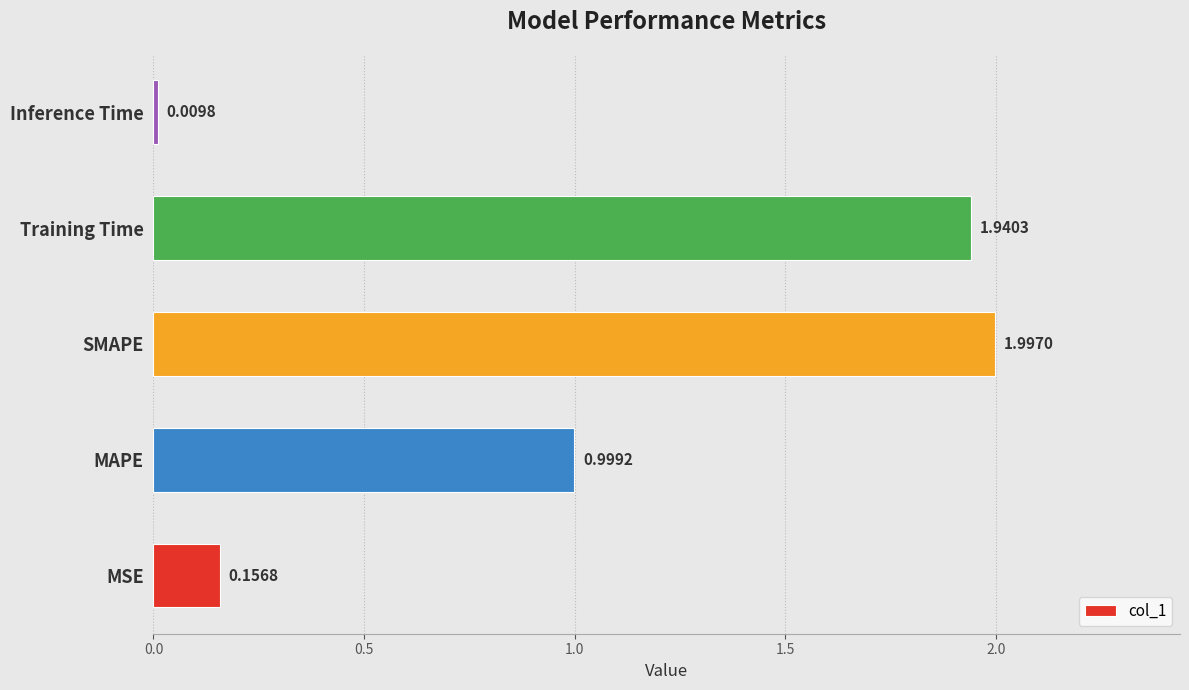

How many bars are there in total?

5